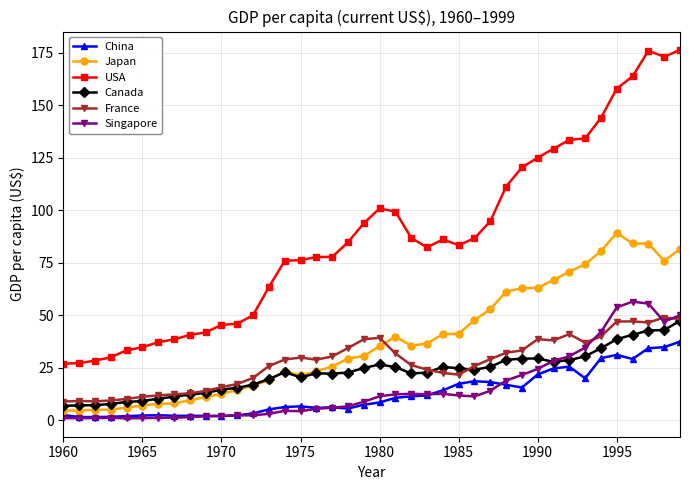

True or false: Singapore has more than 2 points higher than both neighbors.

True